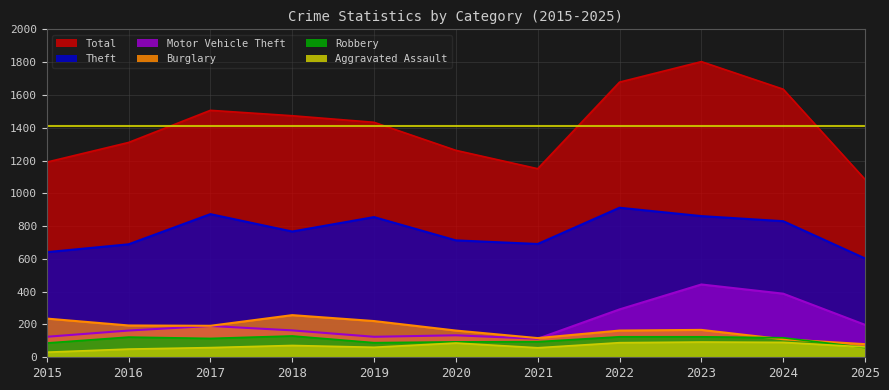

What is the value of the Motor Vehicle Theft point at the 5th from the left?

125